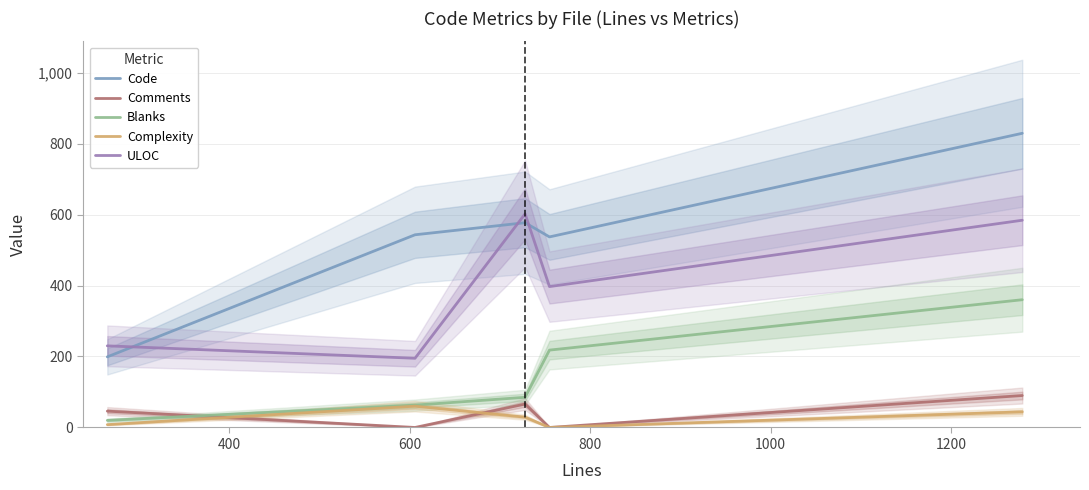

After their last crossing, which series has the higher values: Comments or Complexity?

Comments